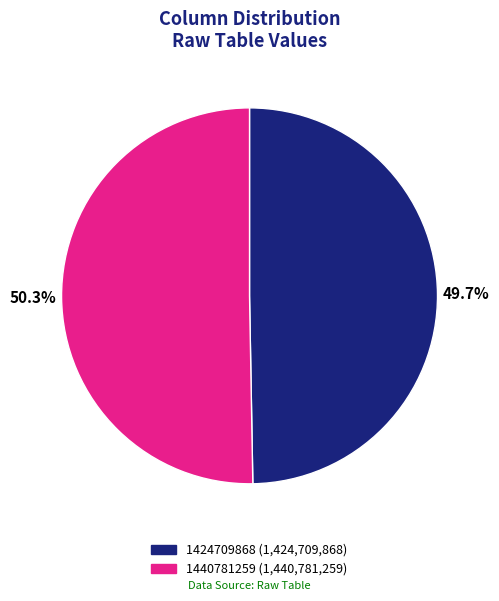

Rank the categories by value from lowest to highest.

1424709868, 1440781259